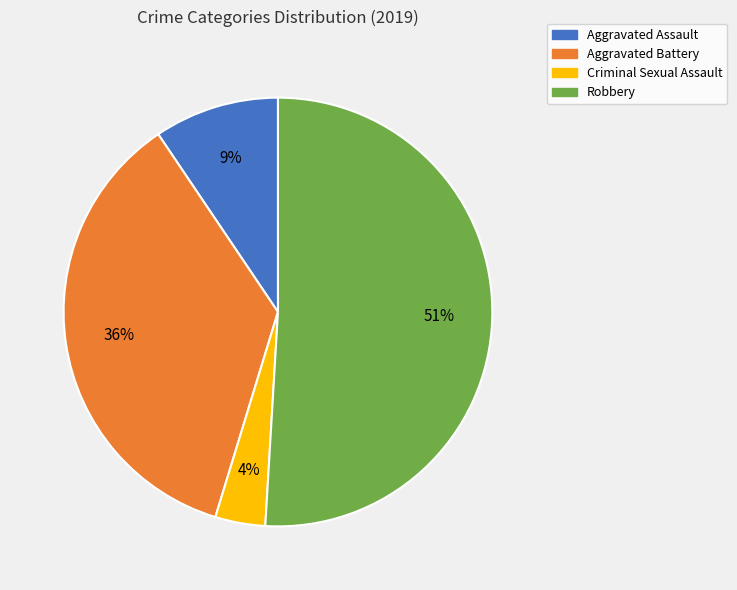

Combined, do Aggravated Assault and Robbery account for over 50%?

Yes